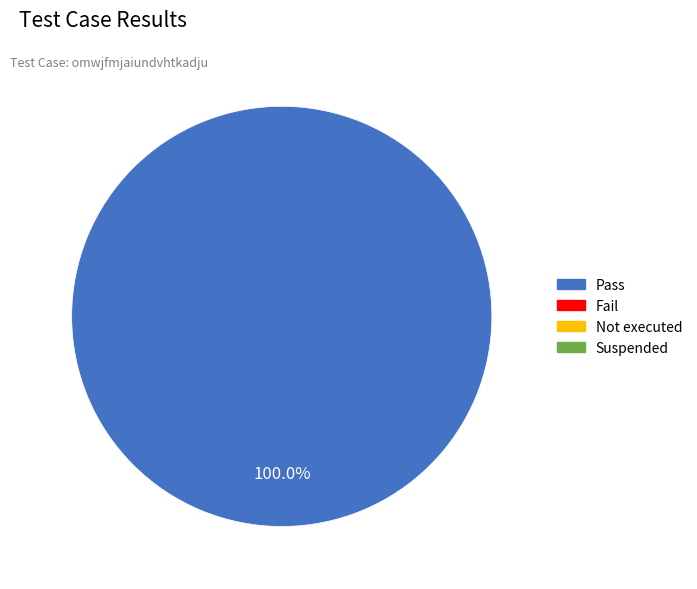

How many segments does this pie chart have?

1